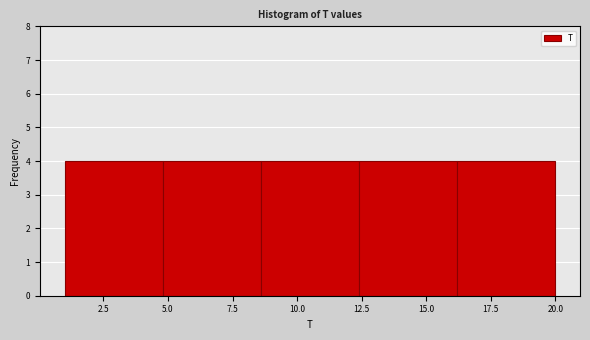

Reading left to right, transcribe this chart: for each bar, give the range it covers on the x-axis and its height. Neither the bar edges nor the heights are printed on the chart, so give them approximately, as read against the axes.

1.0 to 4.8: 4
4.8 to 8.6: 4
8.6 to 12.4: 4
12.4 to 16.2: 4
16.2 to 20.0: 4